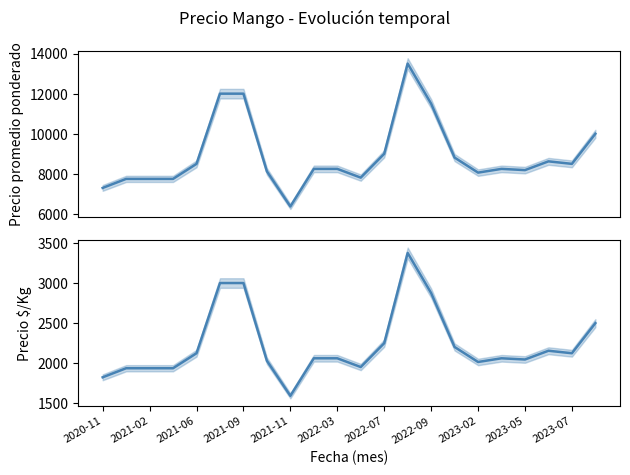

What is the highest value of the Precio promedio ponderado series?

13500